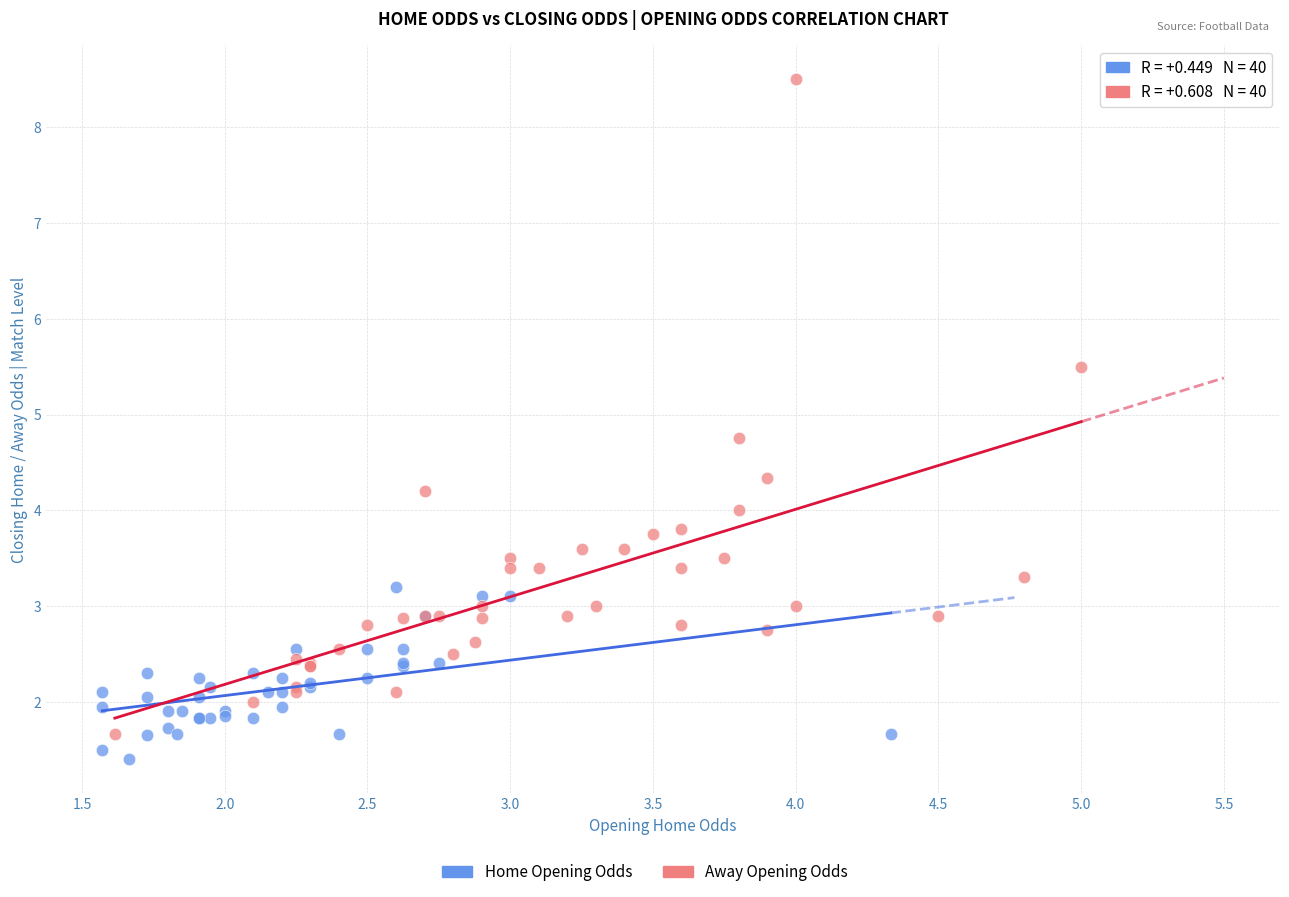

Which series reaches the maximum Y coordinate?

Away Opening Odds